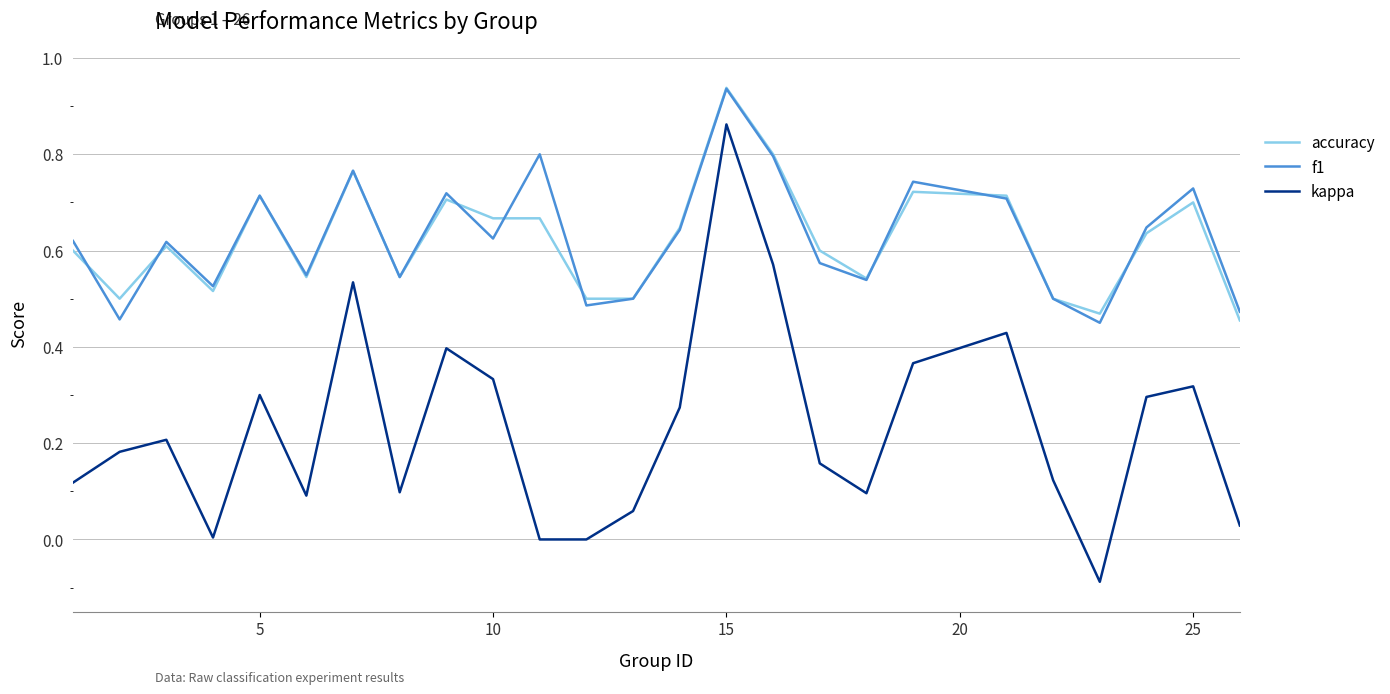

True or false: kappa and accuracy cross at least once.

False